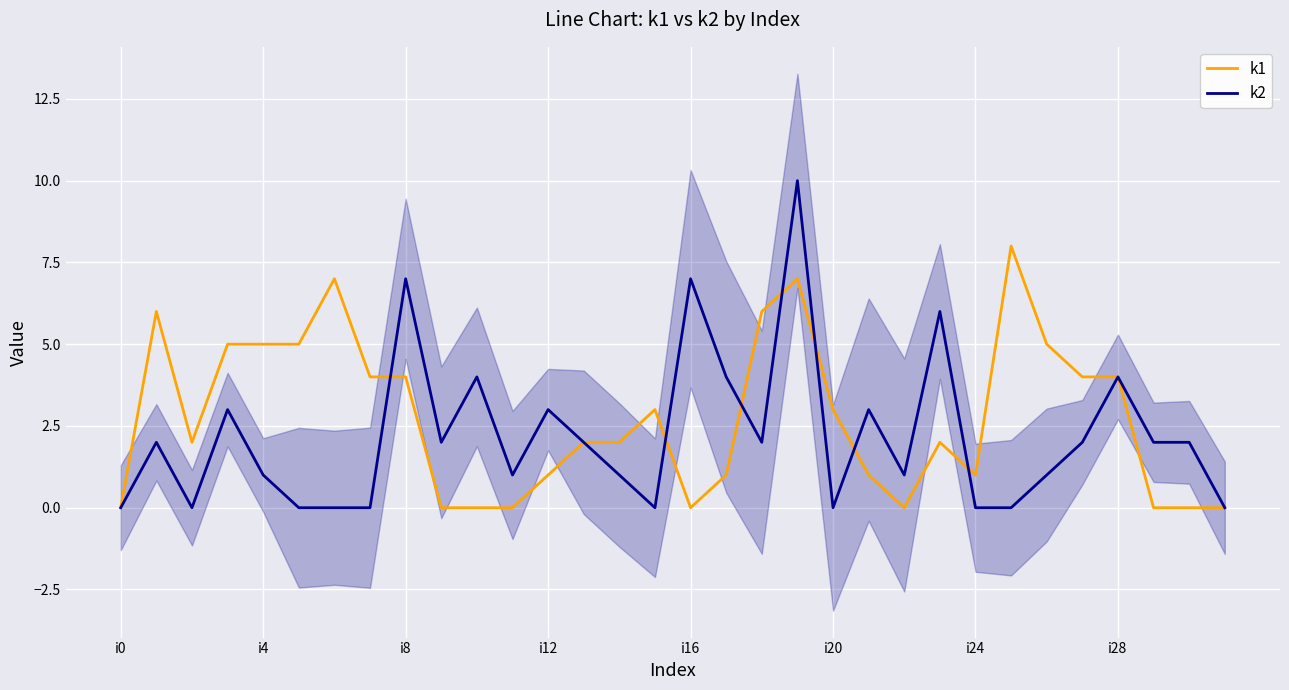

Is the value of k2 at 25 greater than the value of k1 at 23?

No